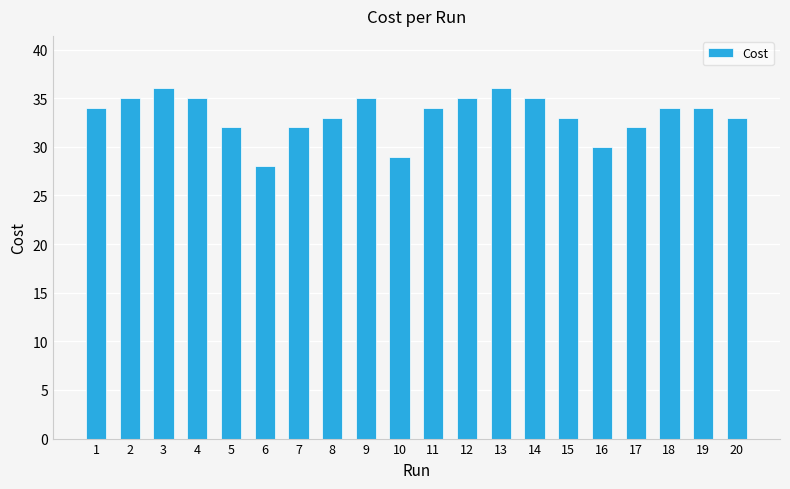

What is the change in value from 7 to 10?

-3